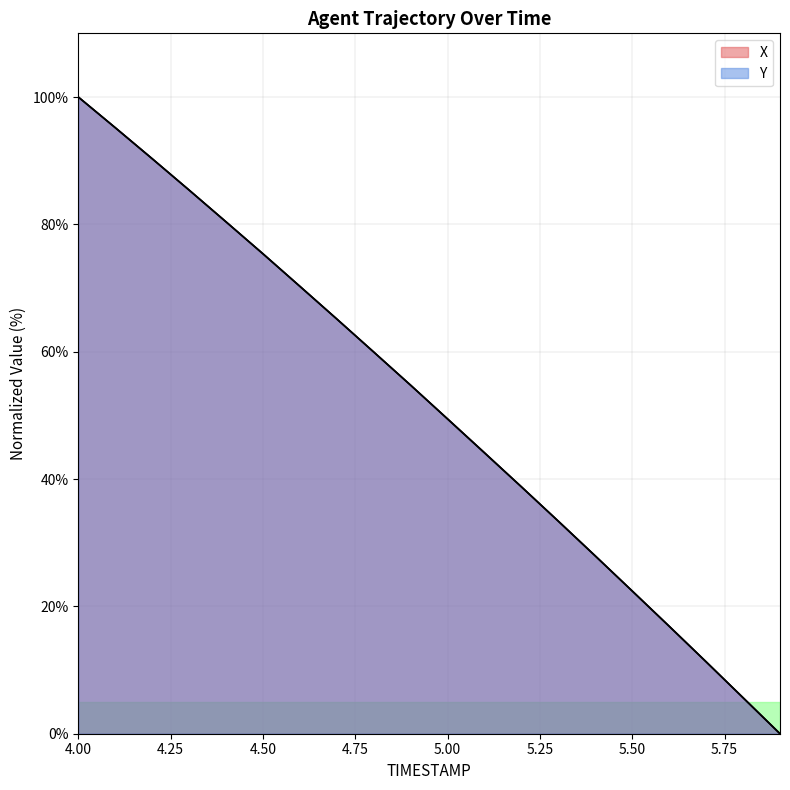

True or false: Y has more than 2 interior local peaks.

False